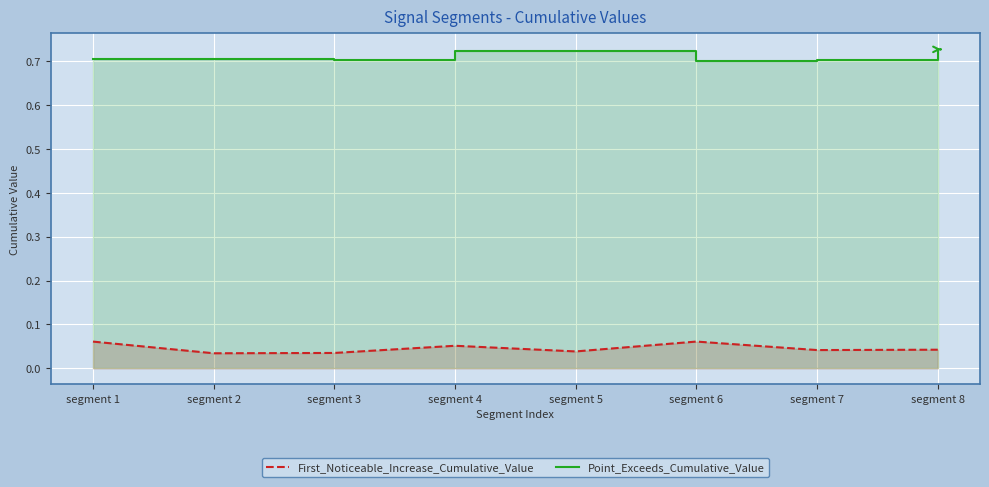

What is the total value across all series at segment 6?

0.8